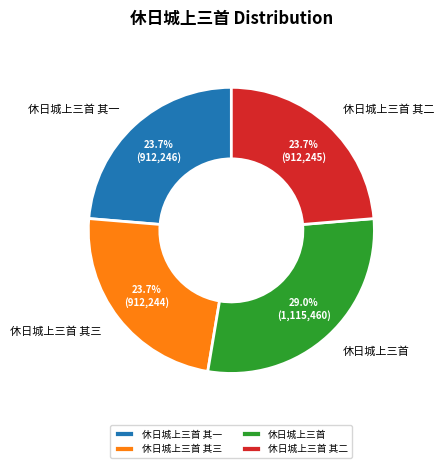

Which slice is the largest?

休日城上三首